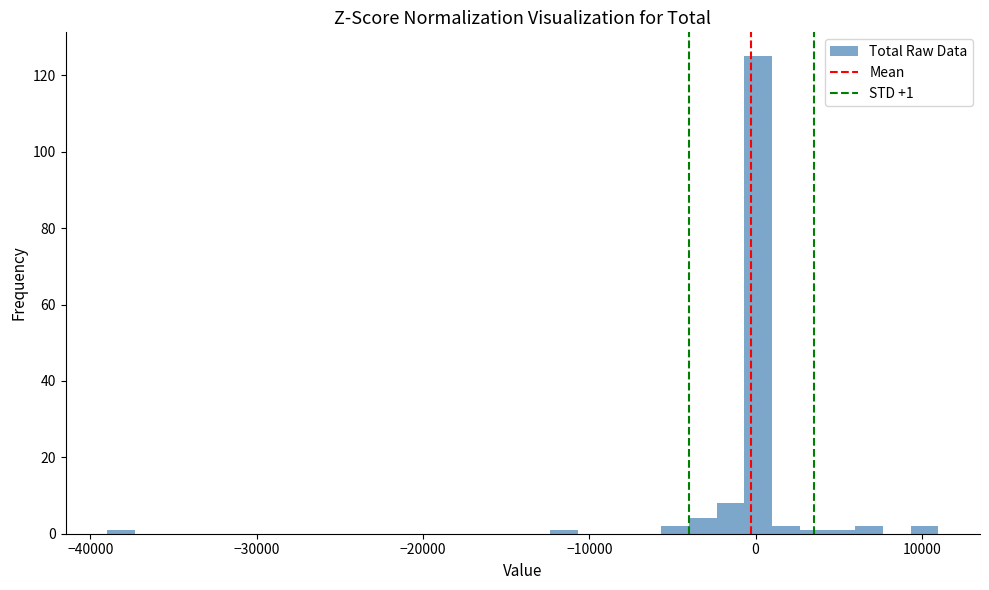

Read against the x-axis, roughly where is the centre of the tallest bar?

0